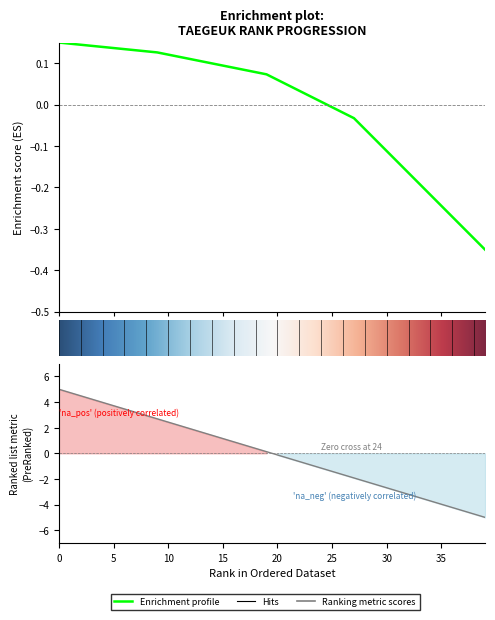

Reading left to right, what are all the values shown in this chart?

0=0.1	1=0.1	2=0.1	3=0.1	4=0.1	5=0.1	6=0.1	7=0.1	8=0.1	9=0.1	10=0.1	11=0.1	12=0.1	13=0.1	14=0.1	15=0.1	16=0.1	17=0.1	18=0.1	19=0.1	20=0.1	21=0.0	22=0.0	23=0.0	24=0.0	25=-0.0	26=-0.0	27=-0.0	28=-0.1	29=-0.1	30=-0.1	31=-0.1	32=-0.2	33=-0.2	34=-0.2	35=-0.2	36=-0.3	37=-0.3	38=-0.3	39=-0.4